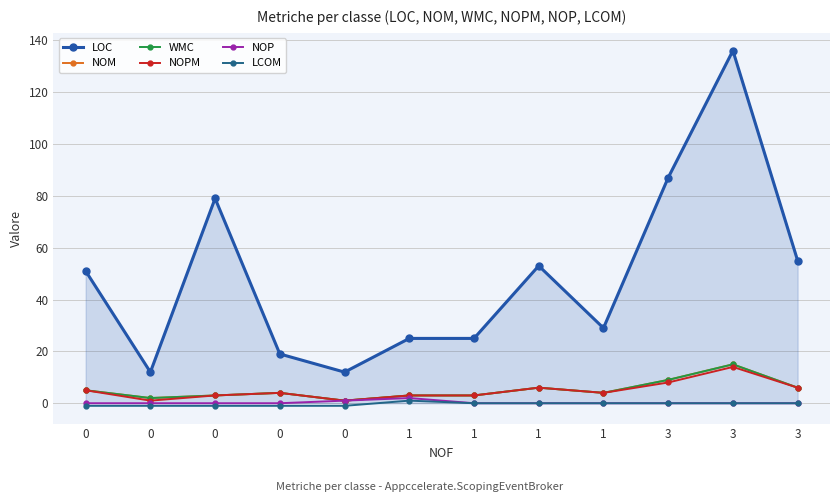

Is this an area chart (filled region under the line)?

Yes